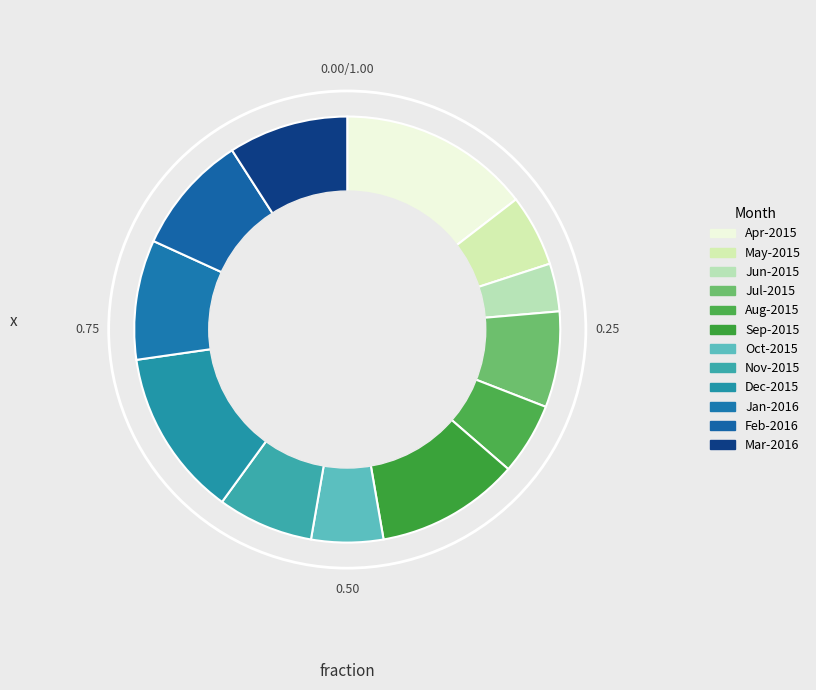

Is it true that May-2015 is 5% of the pie?

True